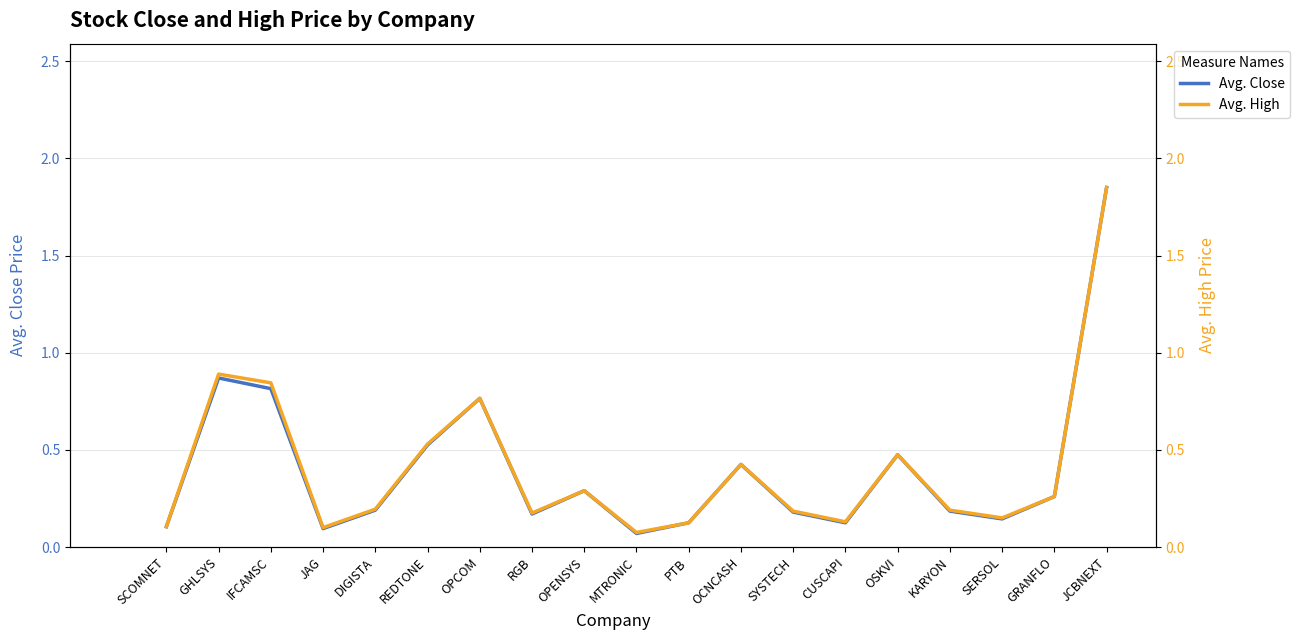

Does the chart have visible grid lines?

Yes